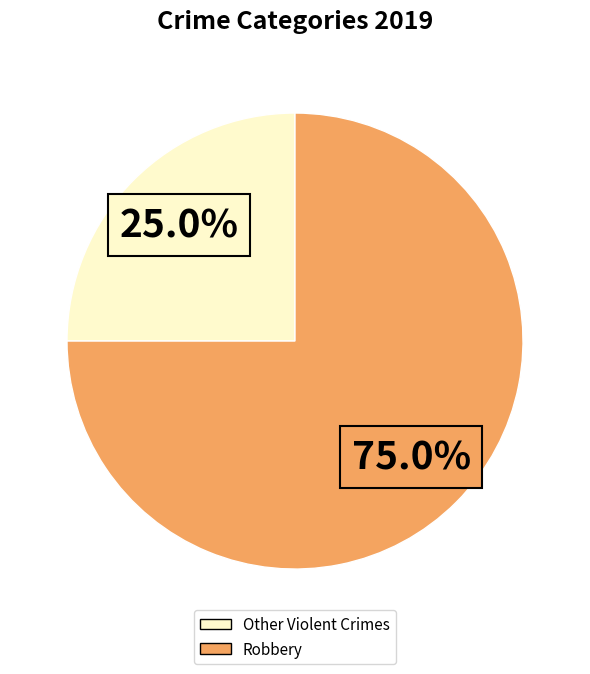

Does any single category account for the majority?

Yes